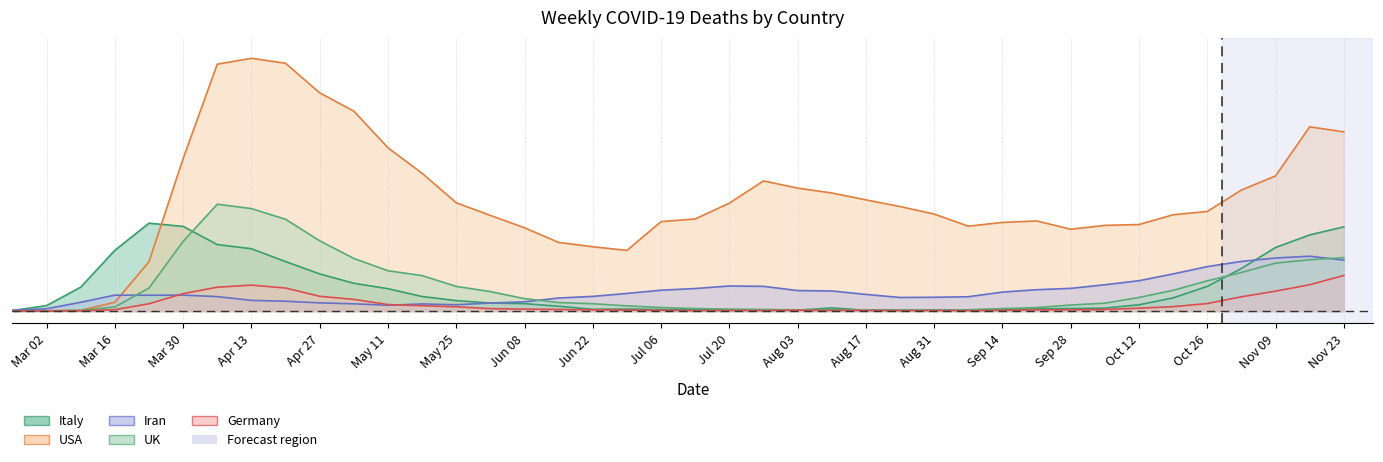

Which series has the largest range (max minus min)?

USA